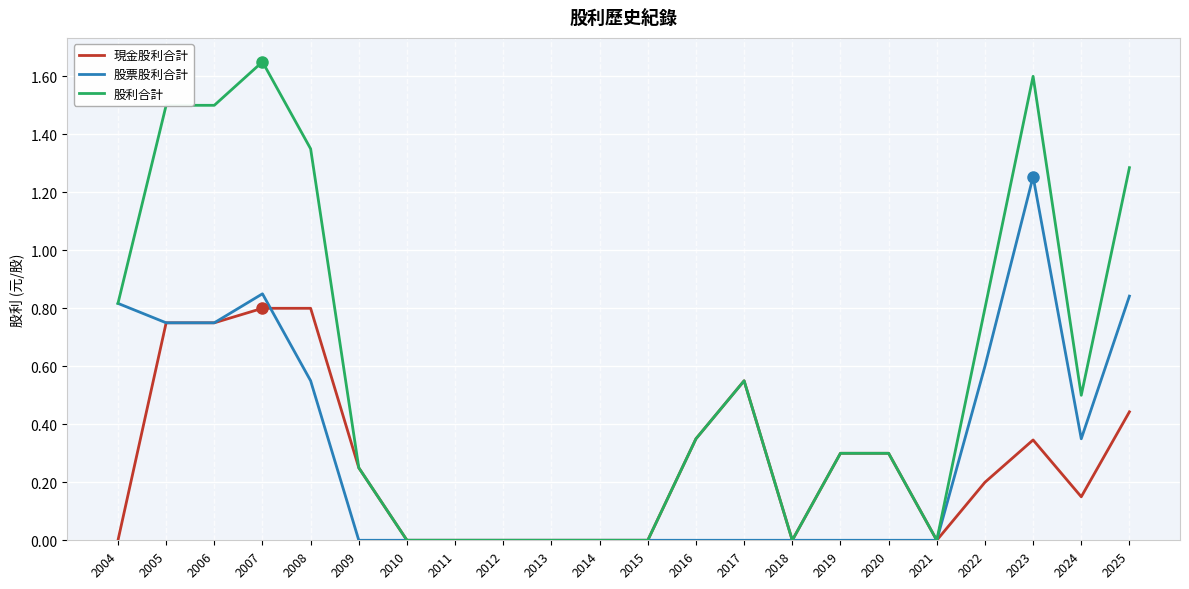

List the series in order of their peak value, lowest first.

現金股利合計, 股票股利合計, 股利合計